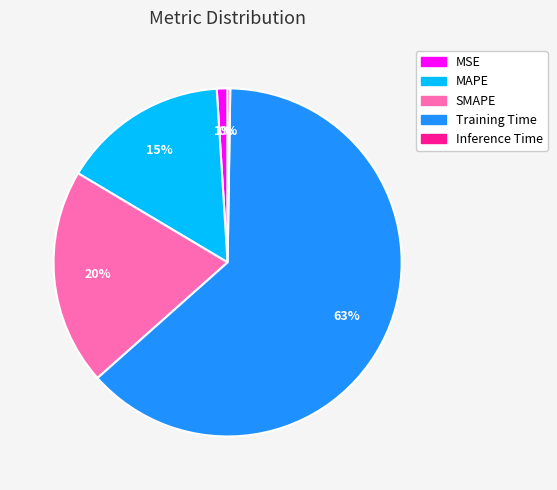

To the nearest percent, what is the combined percentage of MAPE and MSE?

16%